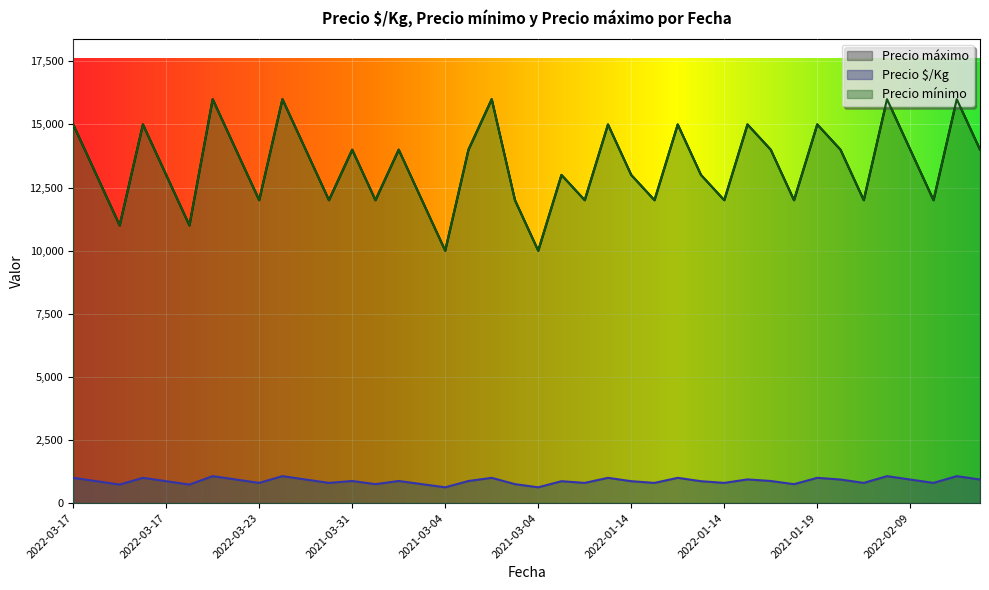

Which series has the largest range (max minus min)?

Precio mínimo